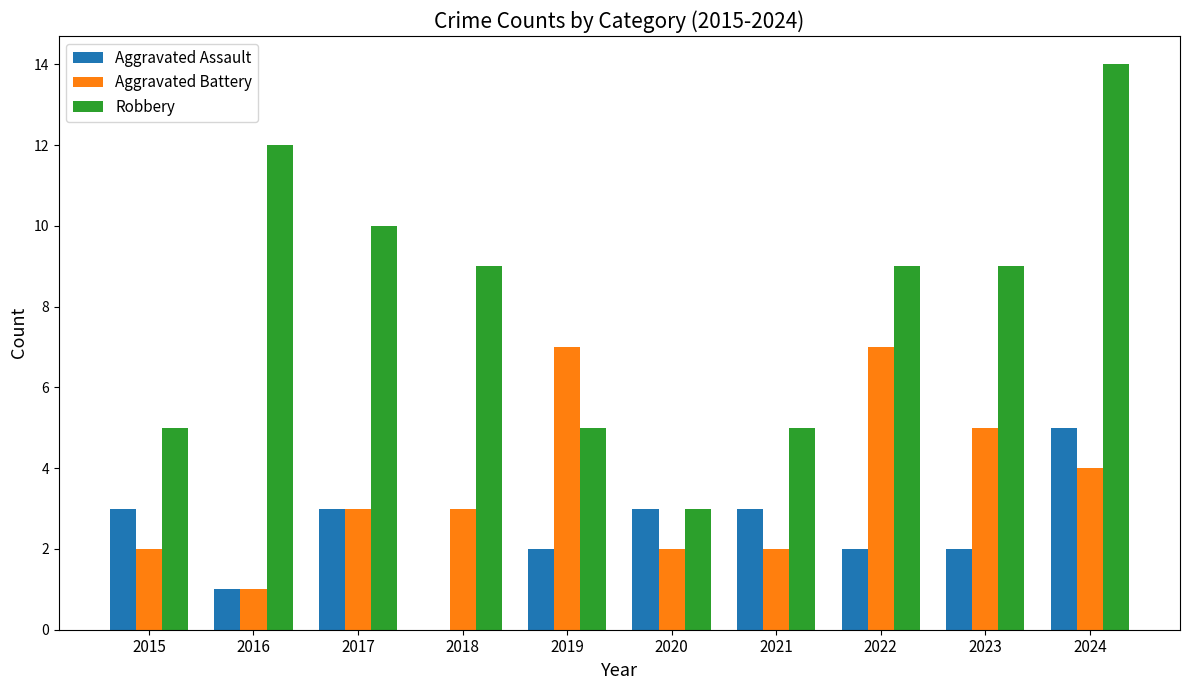

What value does the Aggravated Battery series have at 2015?

2